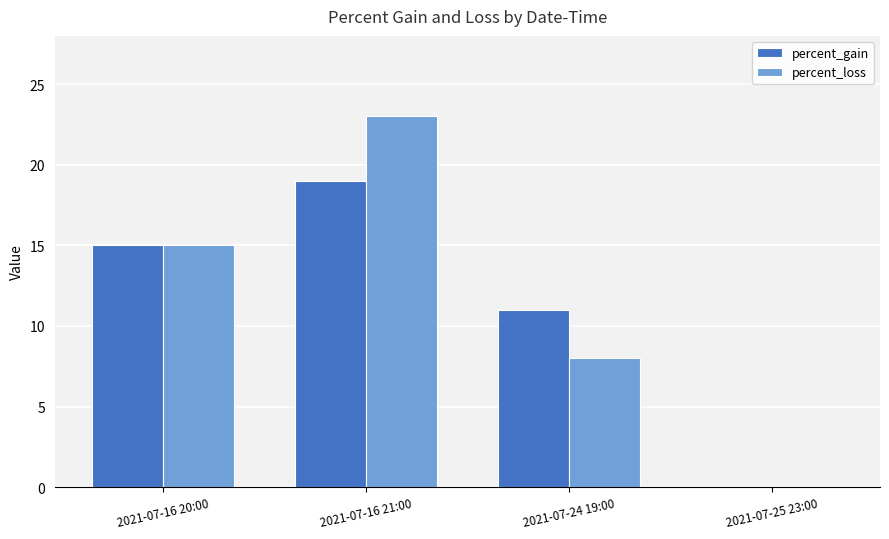

Reading left to right, extract all data points from this chart.

percent_gain: 15	19	11	0
percent_loss: 15	23	8	0